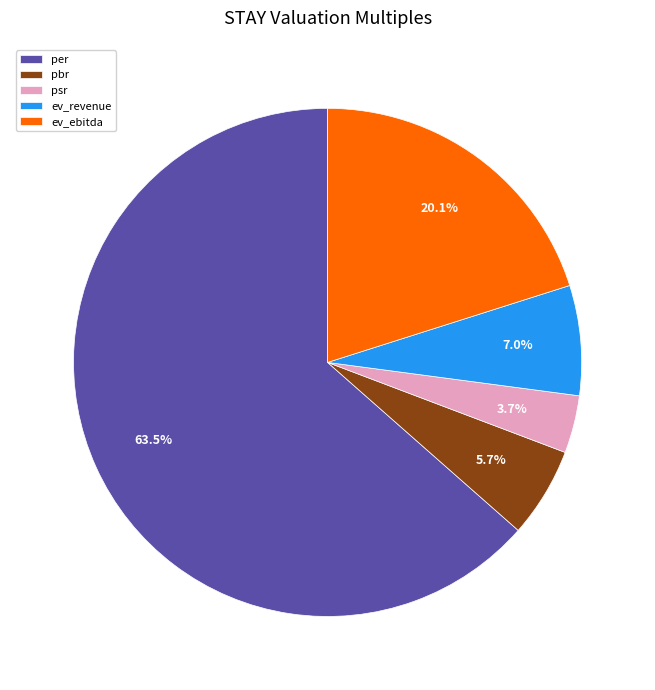

Rank the categories by value from lowest to highest.

psr, pbr, ev_revenue, ev_ebitda, per